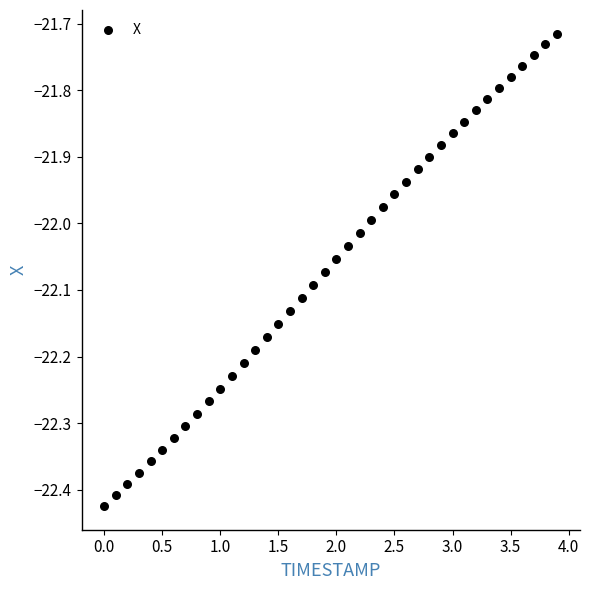

What is the range of X values (max minus min)?

3.9